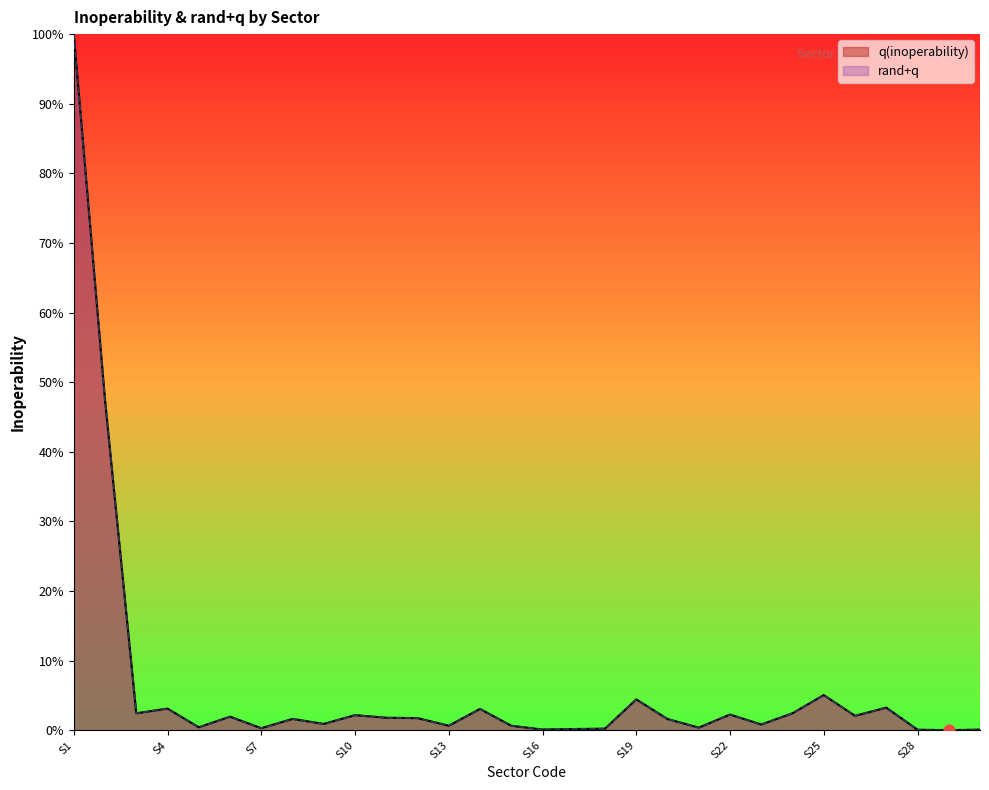

Which series has the largest Y range (max minus min)?

q(inoperability)